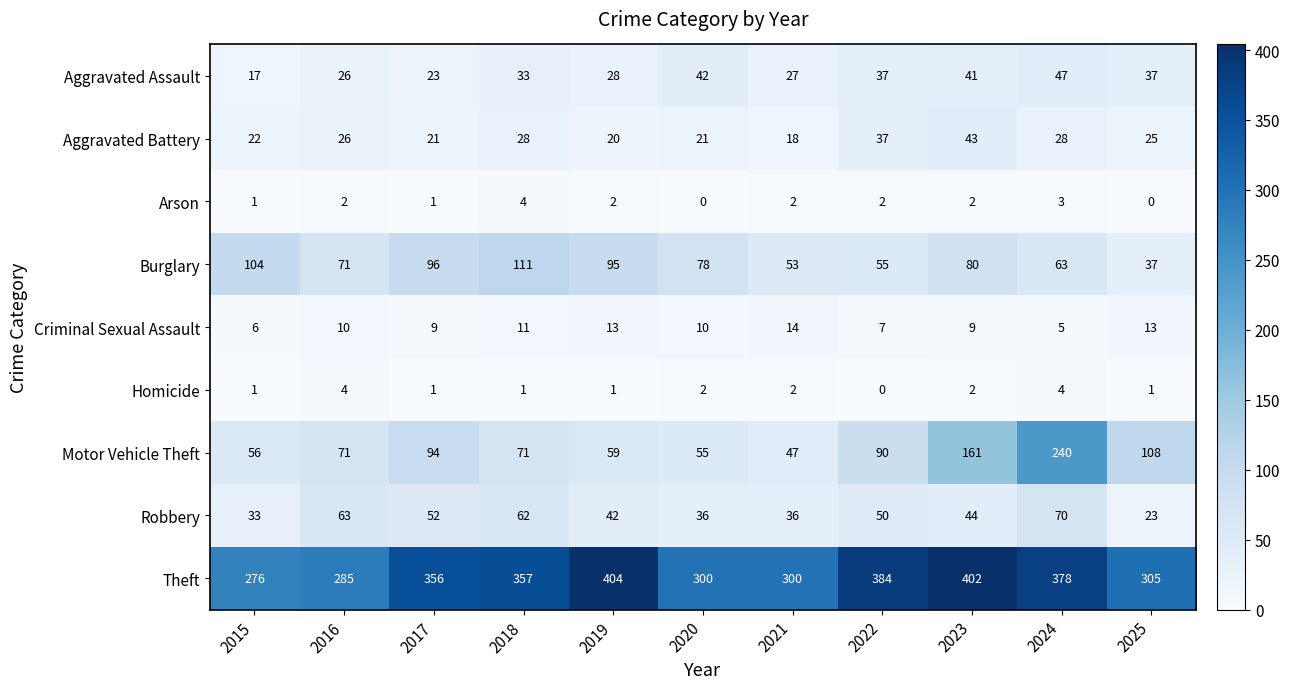

What is the sum of all Arson values?

19